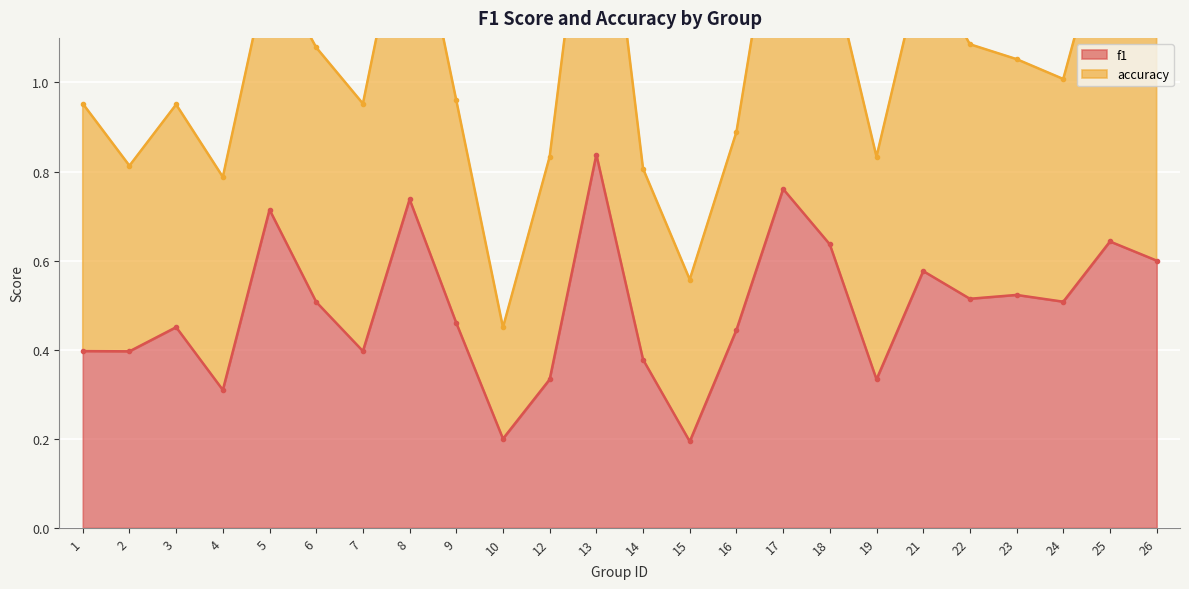

What is the minimum value shown in the chart?

0.2